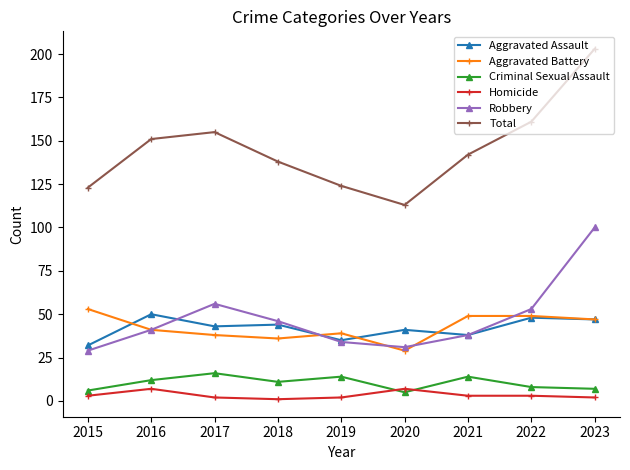

How many lines are shown in the chart?

6